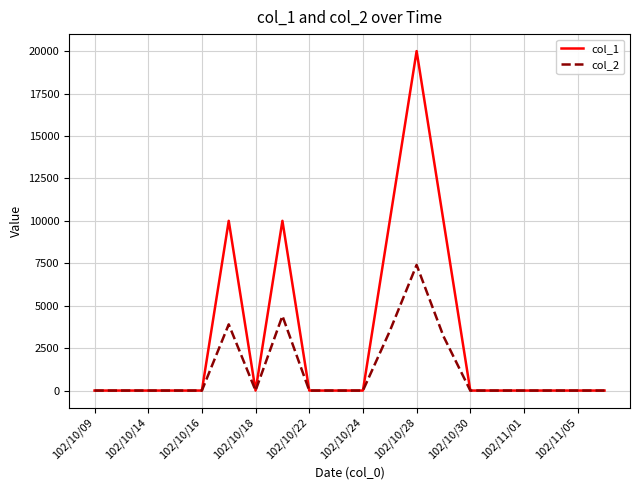

What is the difference between the maximum and minimum values in the col_1 series?

20000